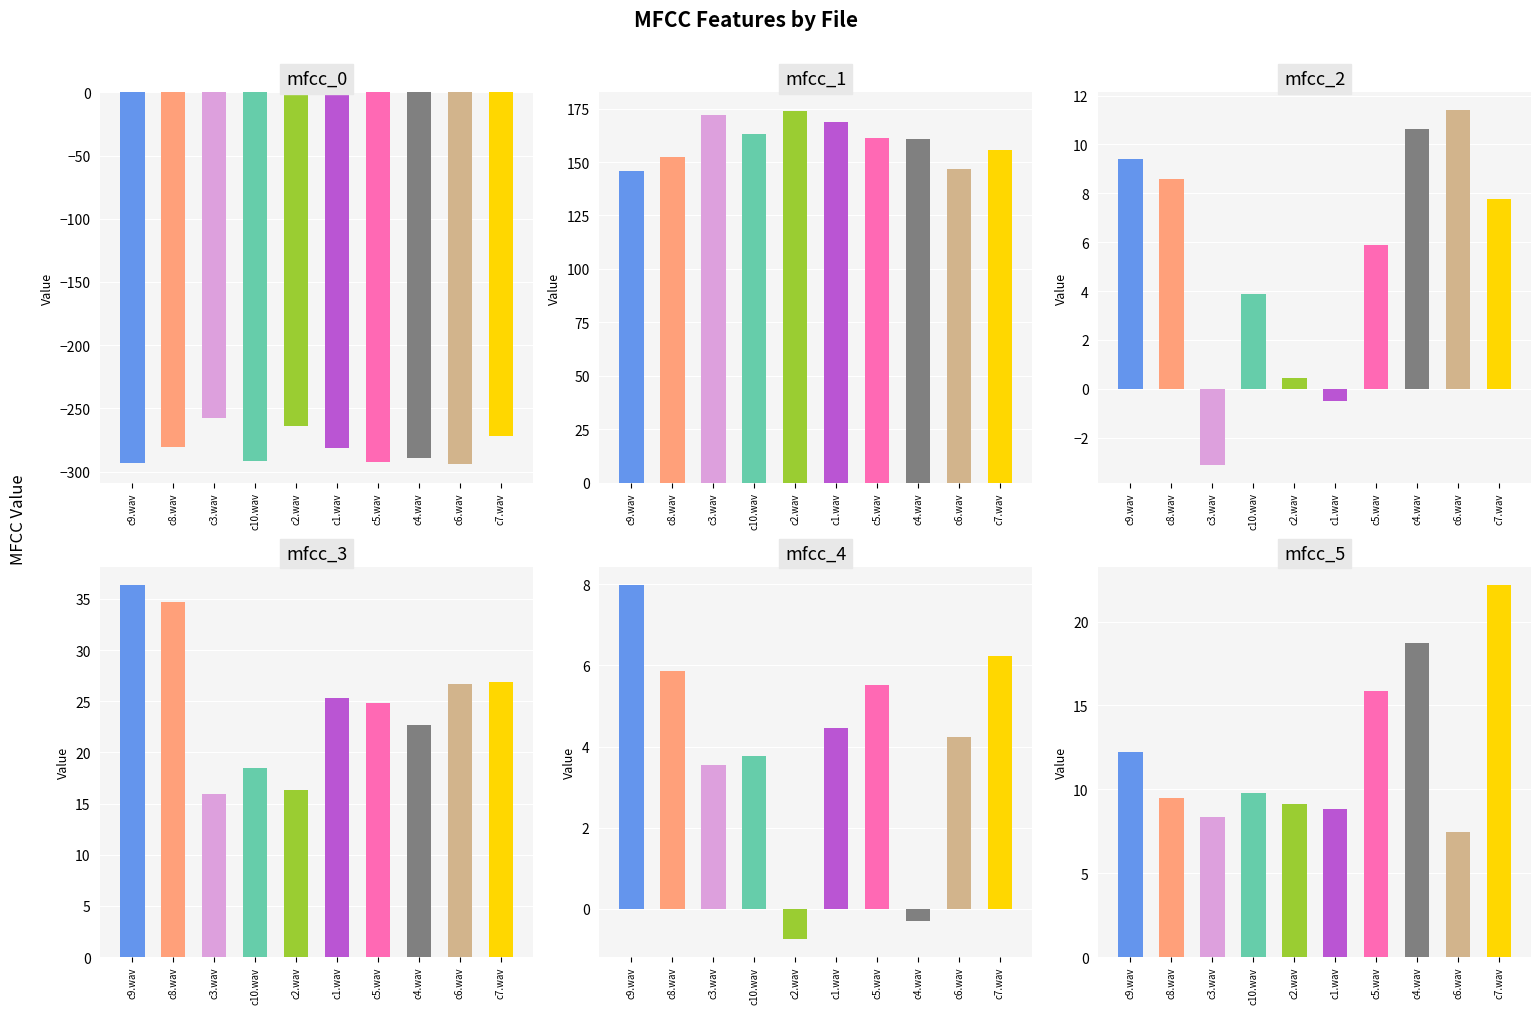

What is the difference between the mfcc_0 values at c1.wav and c7.wav?

10.0